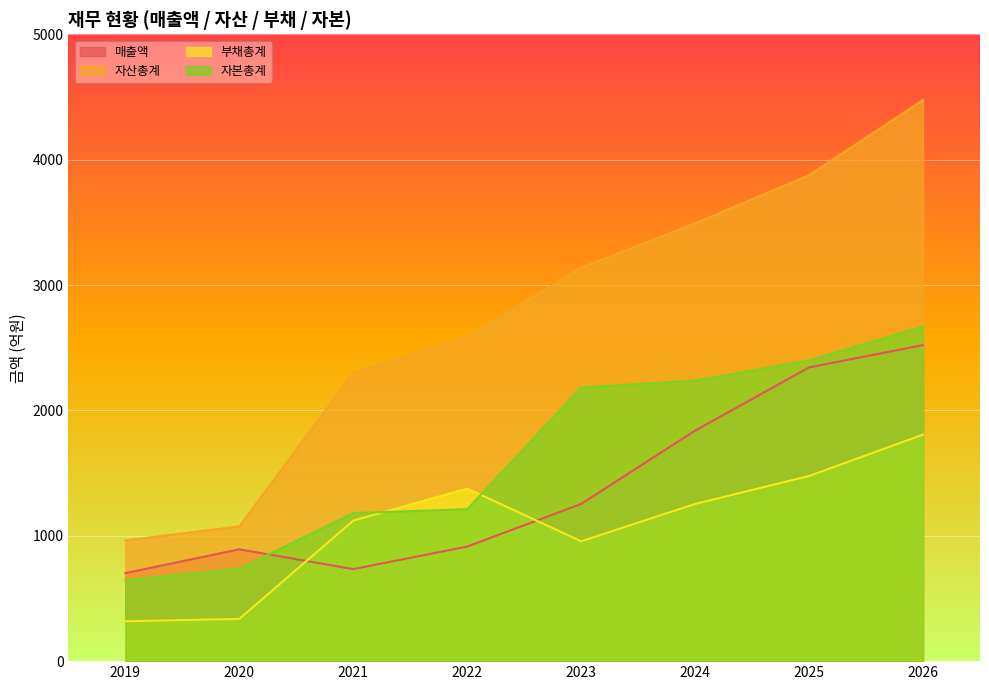

What is the lowest value of the 자본총계 series?

645